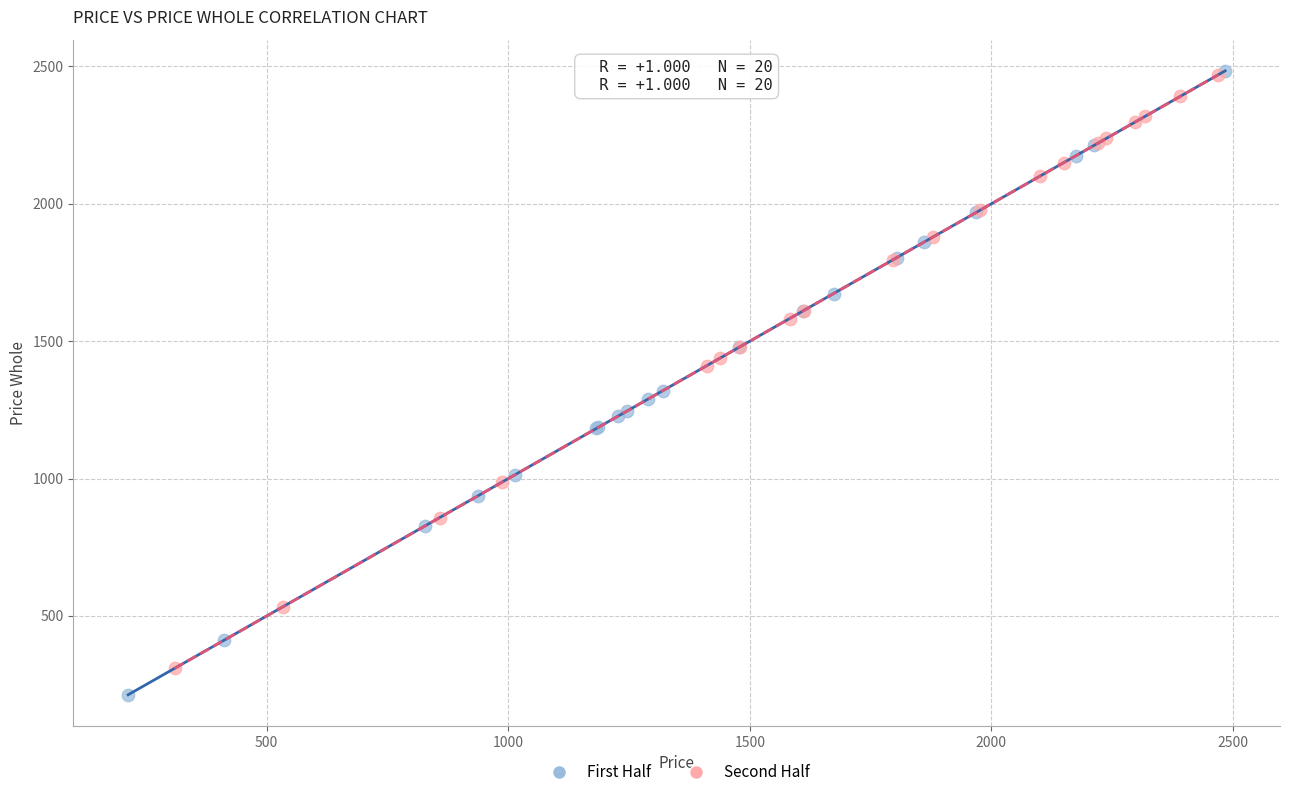

What are all the series names shown in the legend?

First Half, Second Half